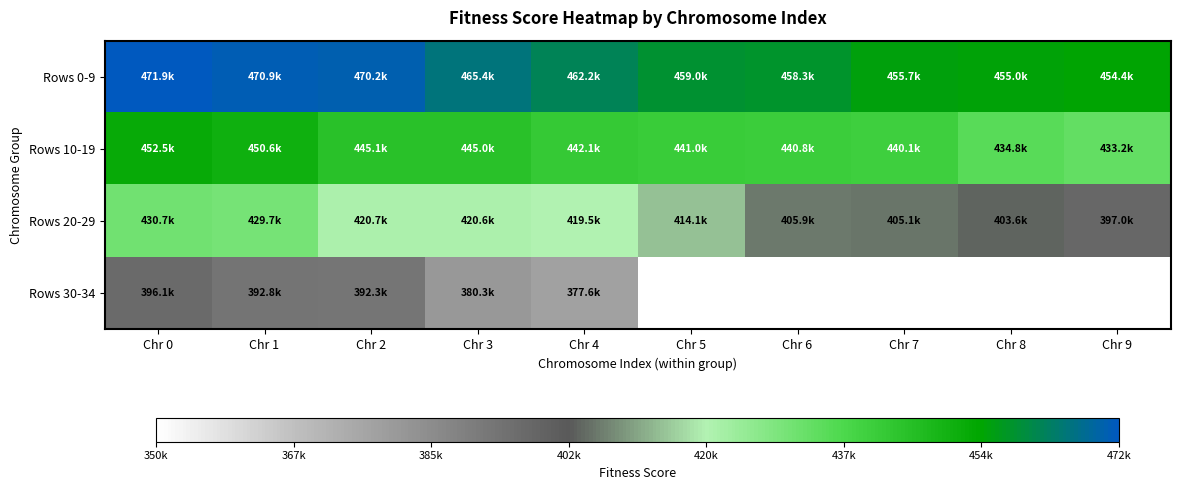

Which series has the largest total across all categories?

Rows 0-9